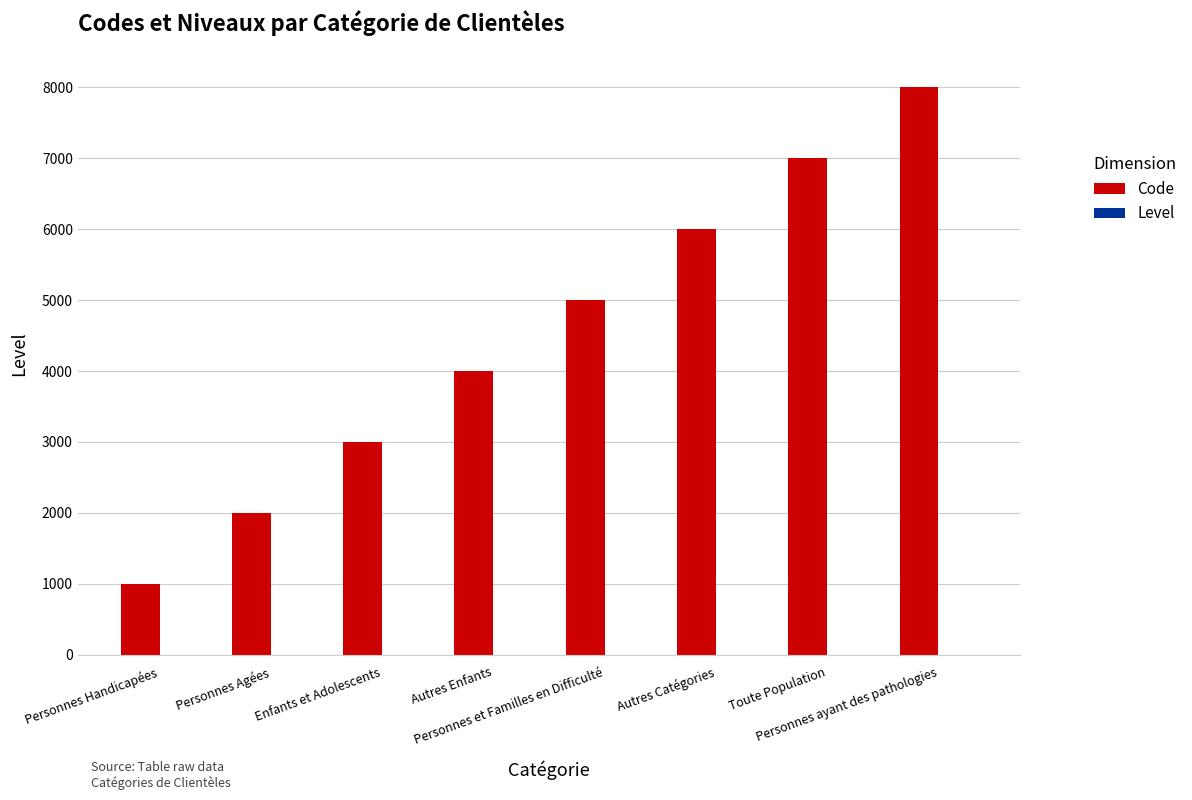

What is the sum of all Code values?

36000